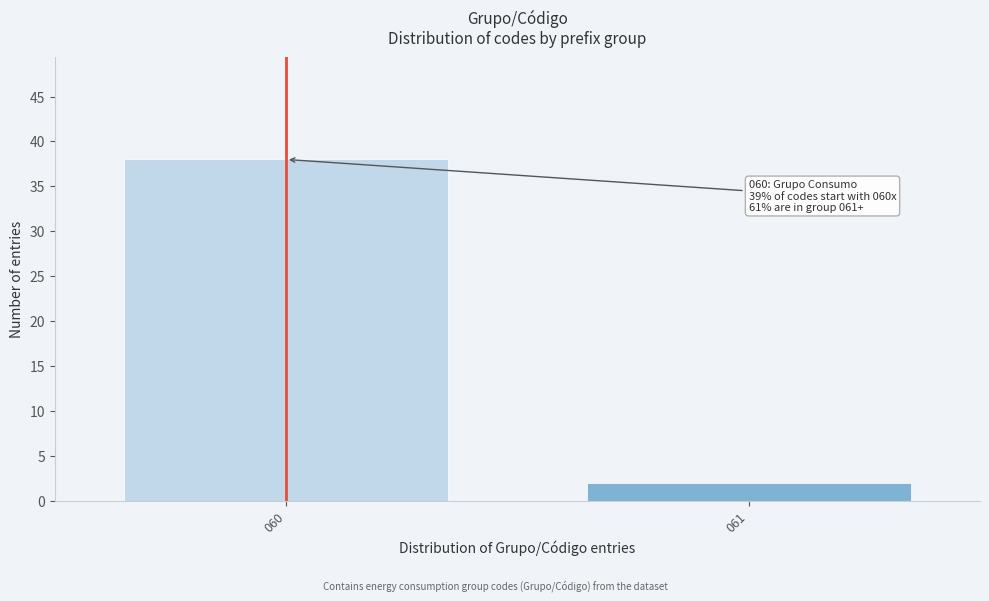

Reading left to right, extract all data points from this chart.

060=38	061=2